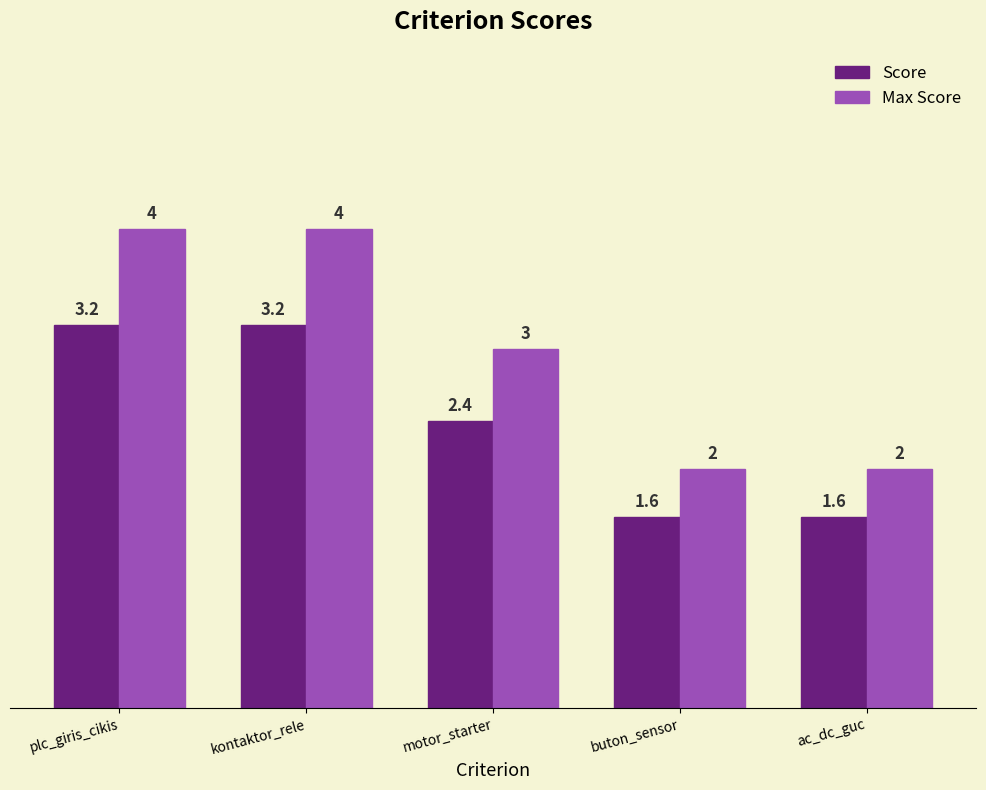

Which series has the widest spread of values?

Max Score